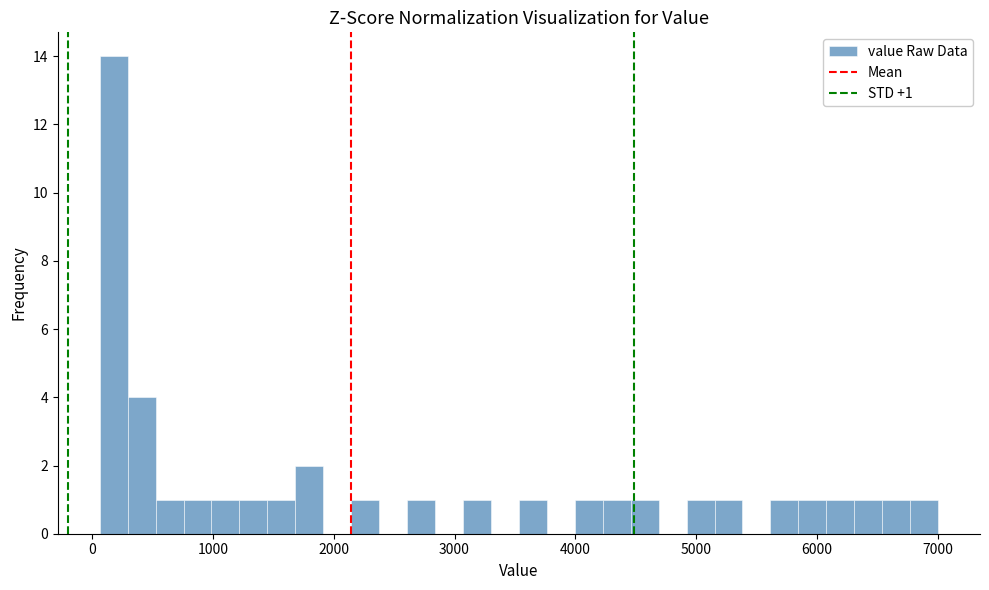

Read against the x-axis, roughly where is the centre of the tallest bar?

200